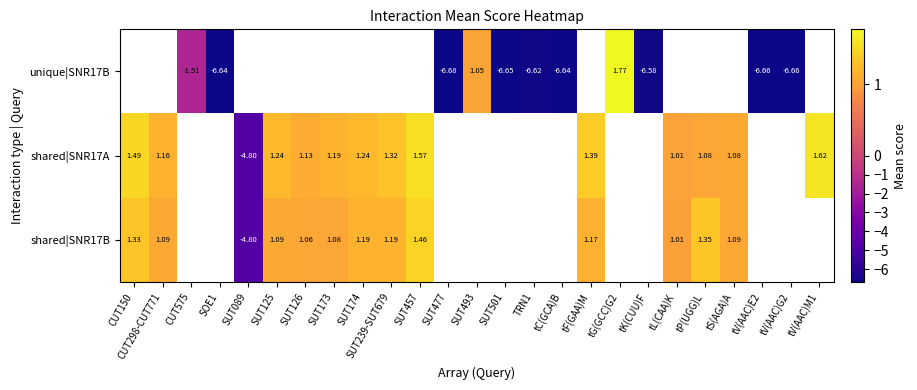

At which label does shared|SNR17B reach its peak?

SUT457